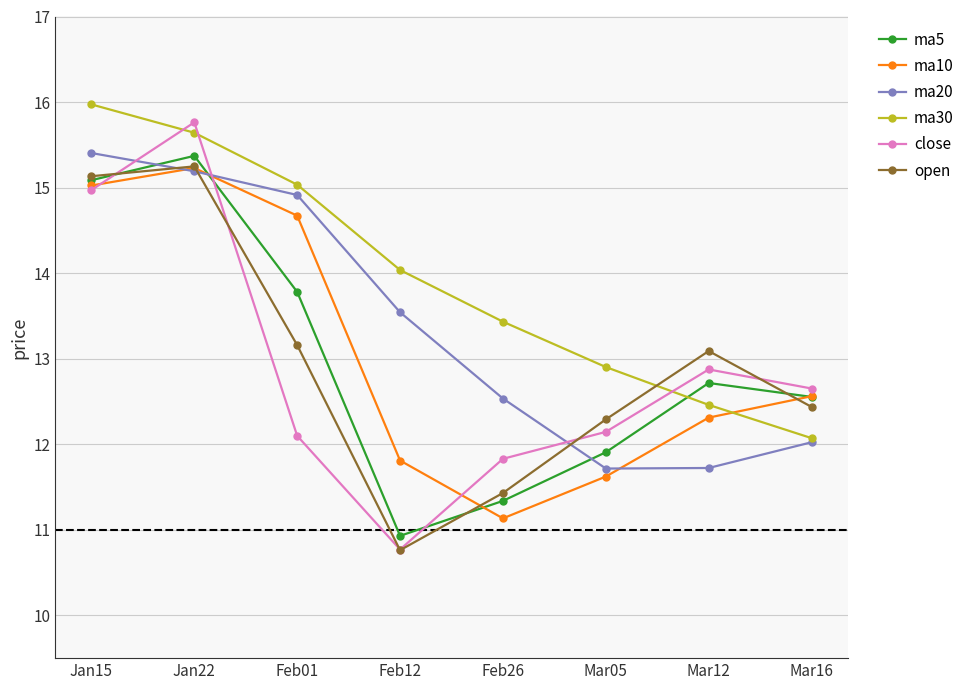

What is the average value of the close series?

12.9